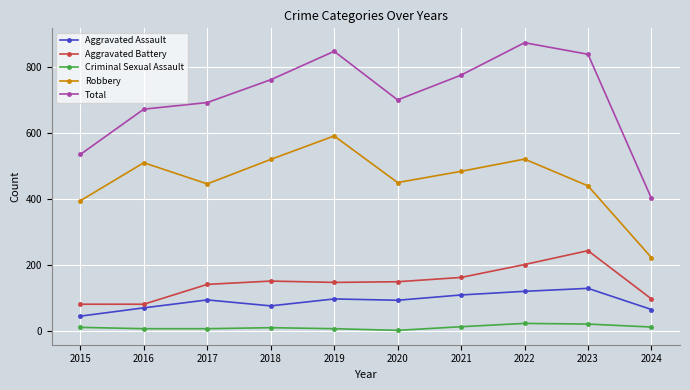

What is the difference between the maximum and minimum values in the Criminal Sexual Assault series?

21